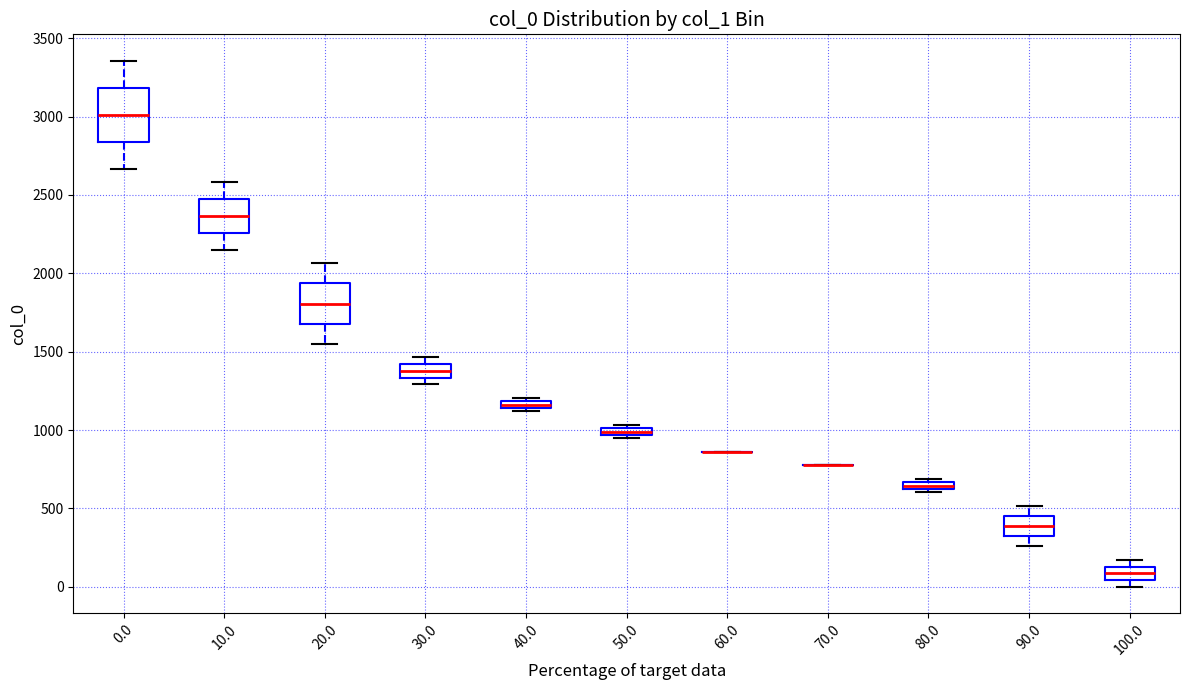

Where is the lower edge of the box at x = 40.0 on the y-axis? The values are not printed on the chart, so give them approximately, as read against the axis.

1150